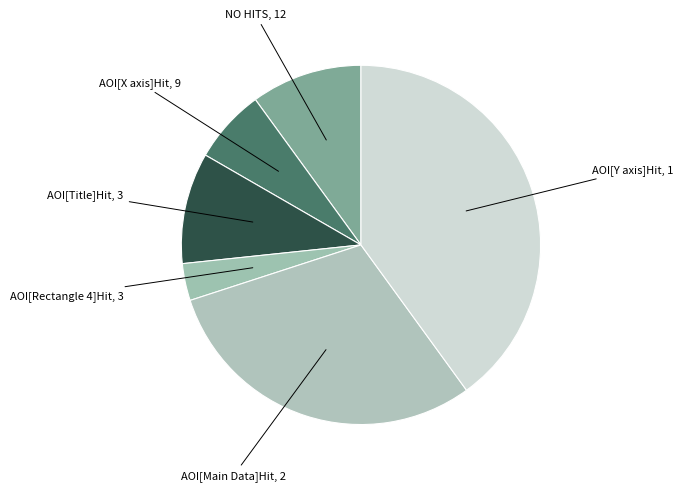

How many slices are in this pie chart?

6